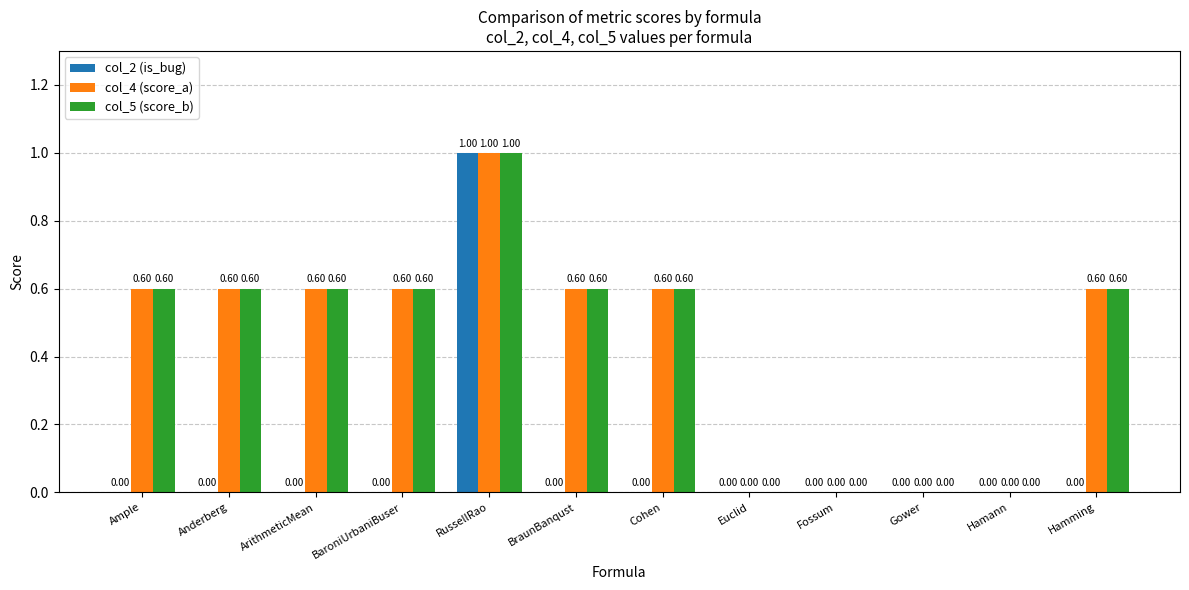

What is the total value across all series at Ample?

1.2